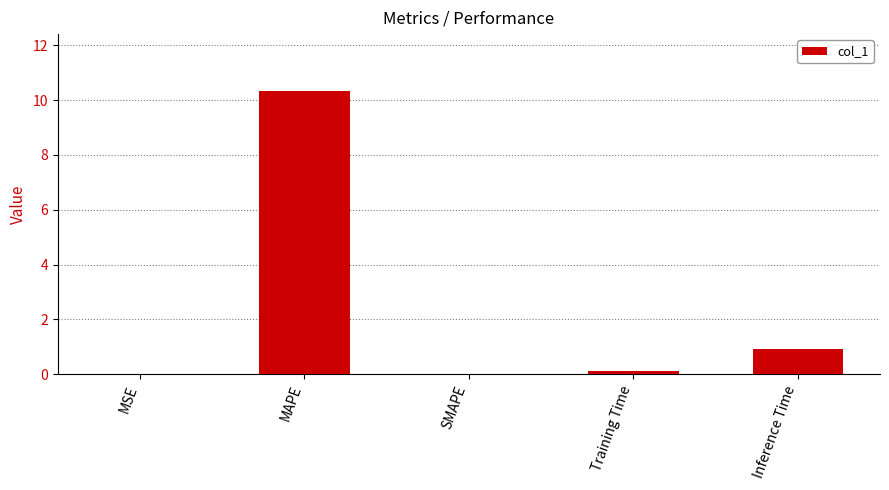

What is the sum of the values at Inference Time and MAPE?

11.3